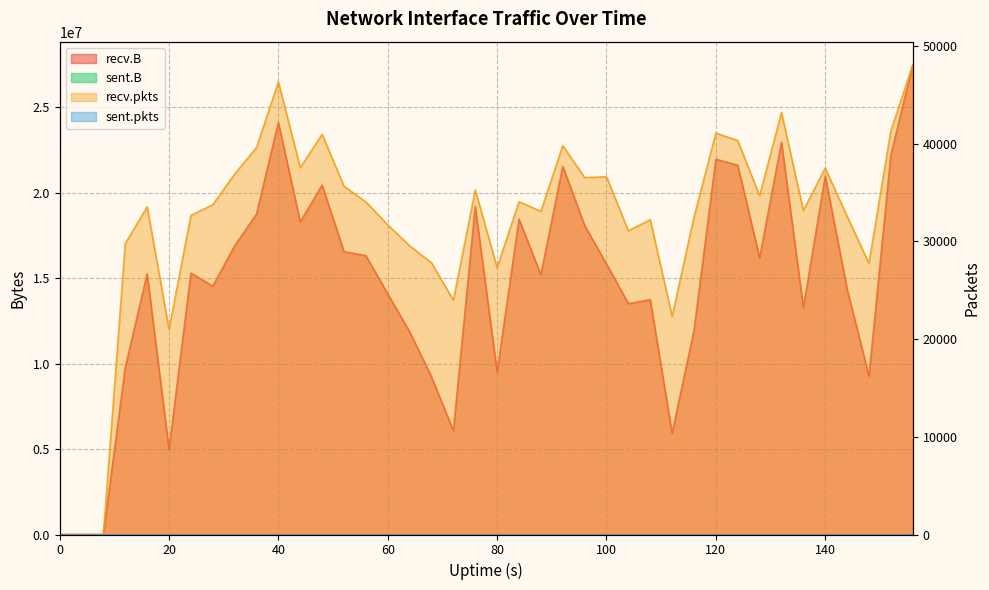

At how many categories does at least one series exceed 3323622?

37